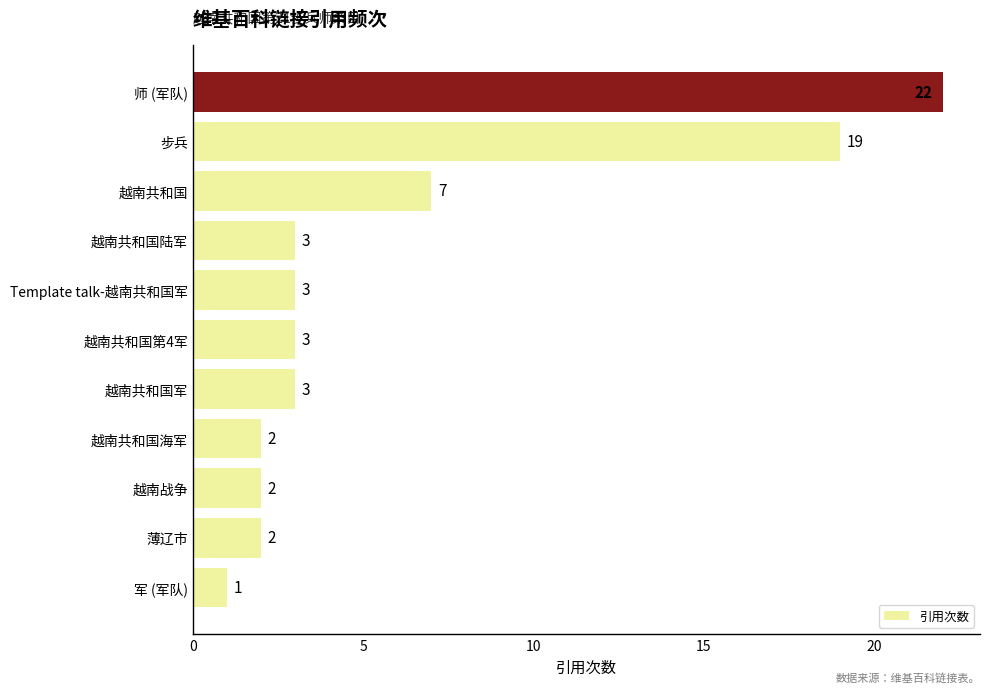

What is the average value?

6